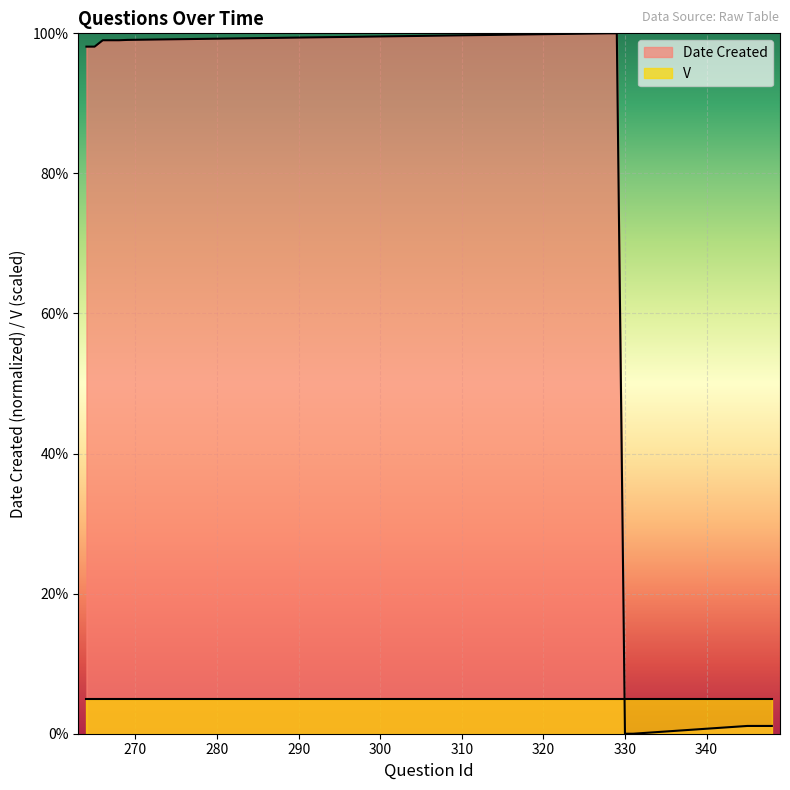

At which label does the data first exceed 98?

264